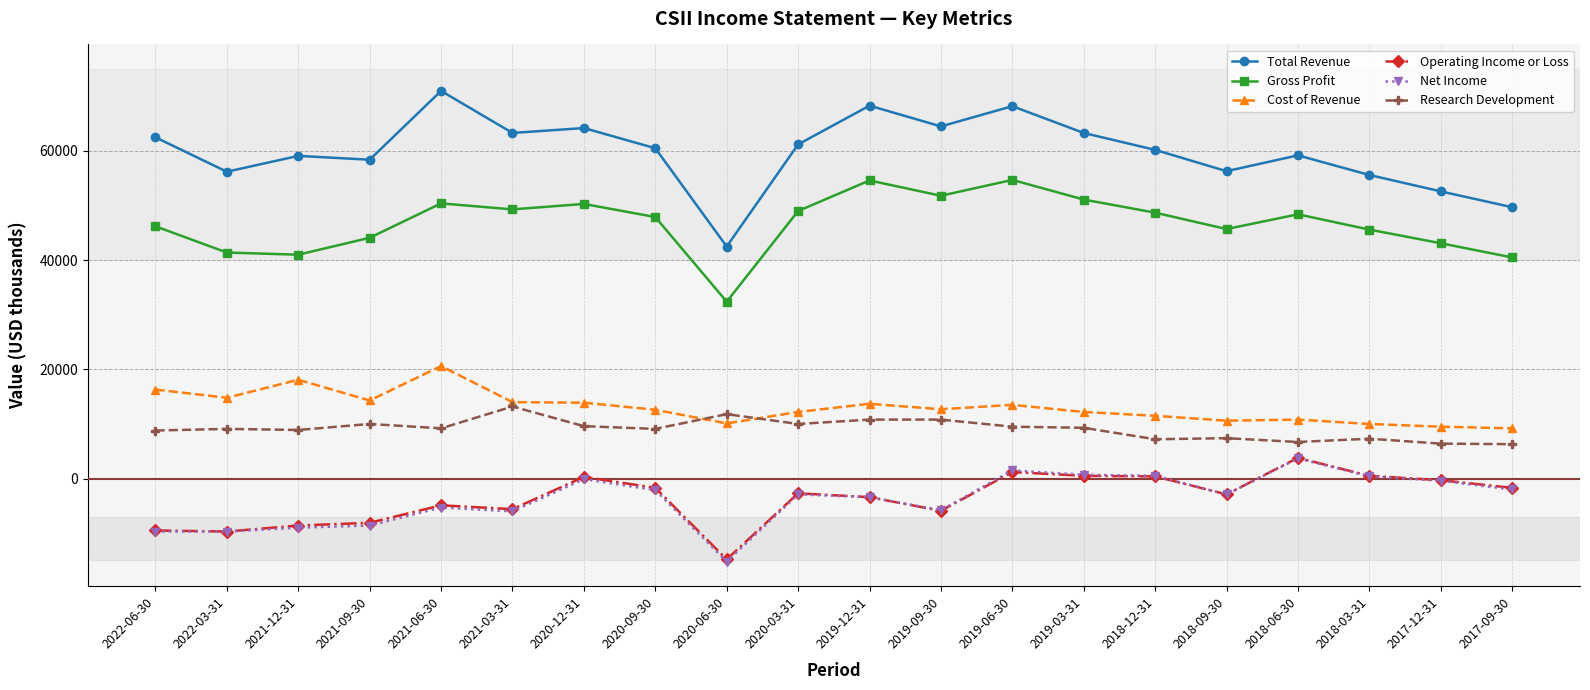

What is the maximum value shown in the chart?

71000